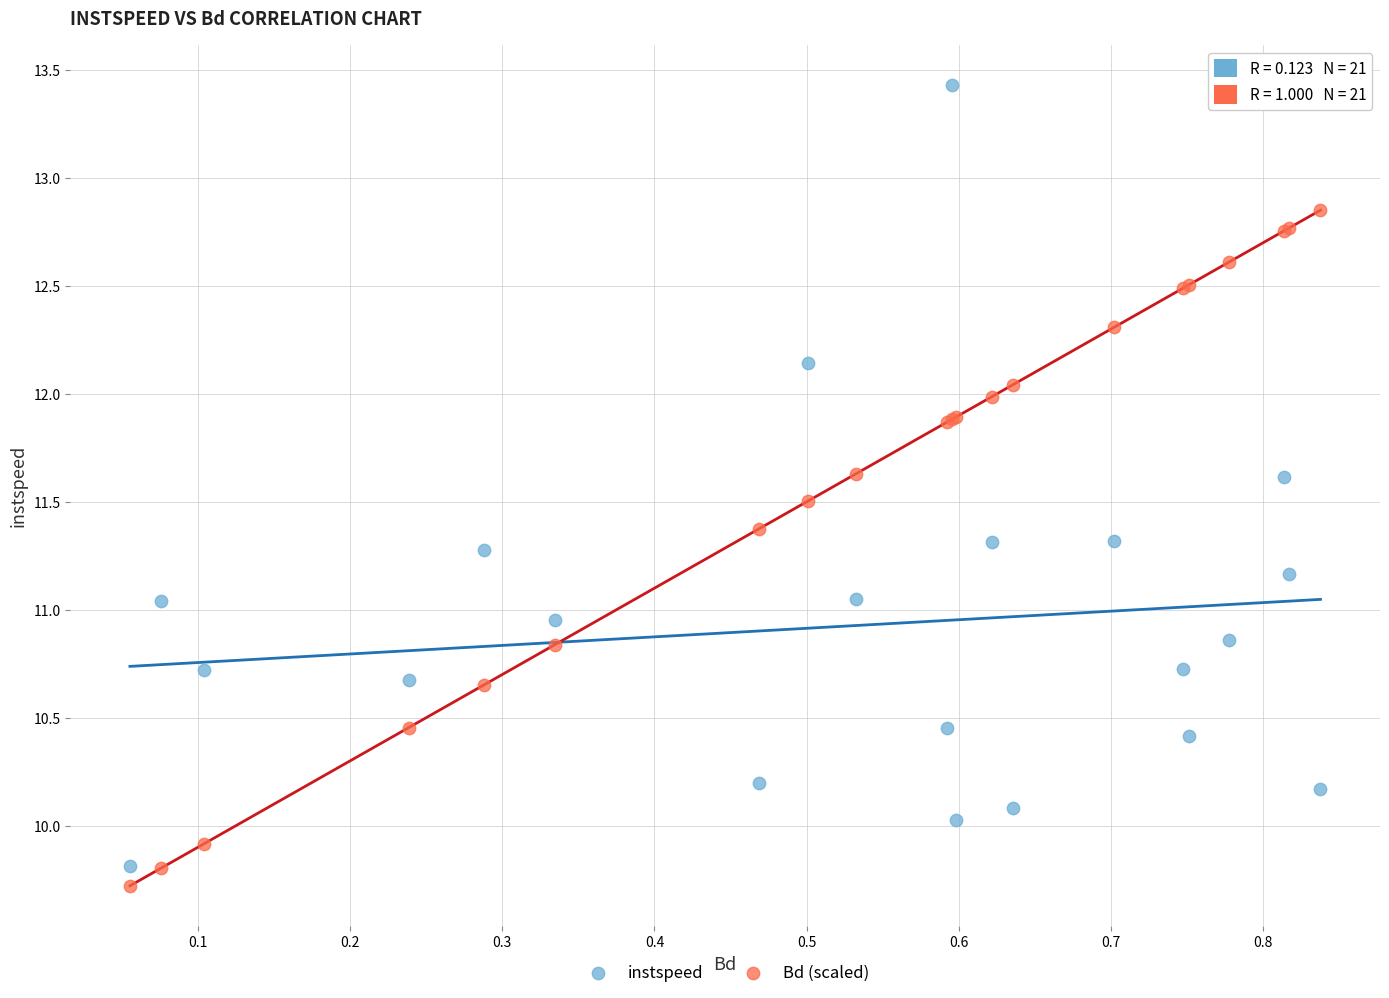

Which series contains the lowest Y value?

Bd (scaled)